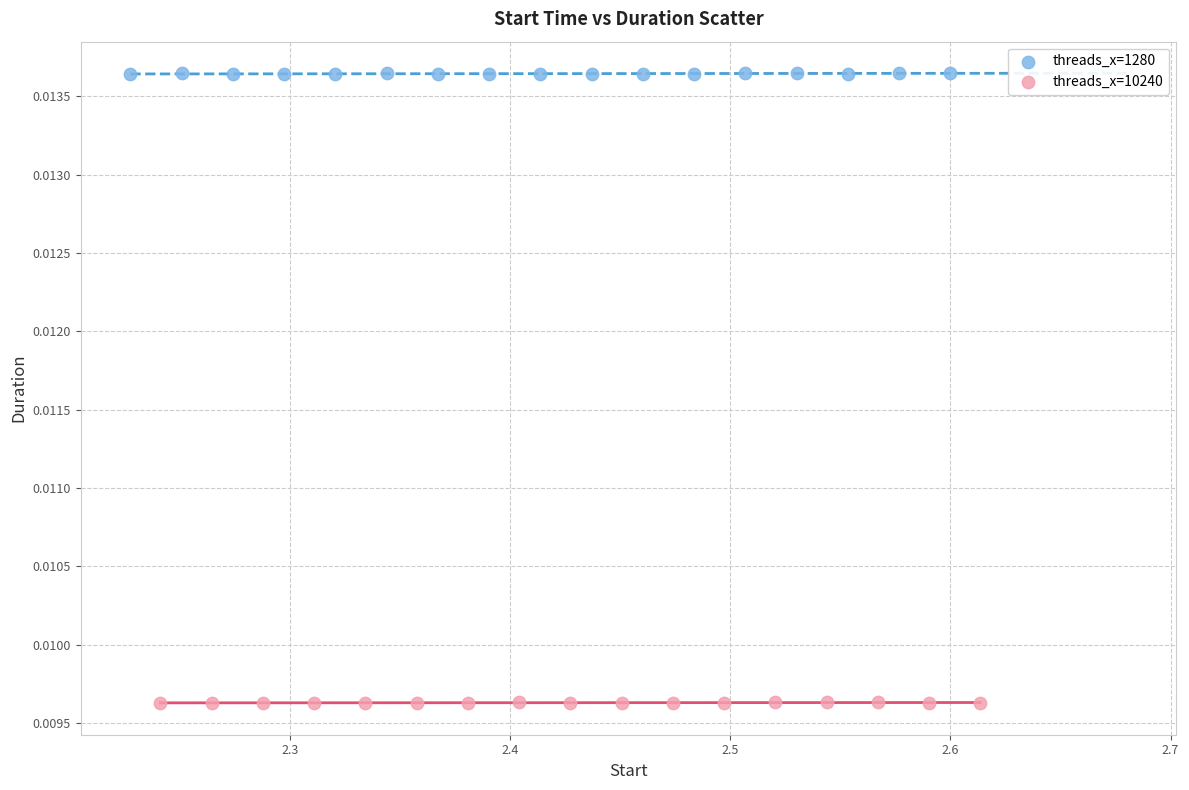

Which series reaches the maximum Y coordinate?

threads_x=1280